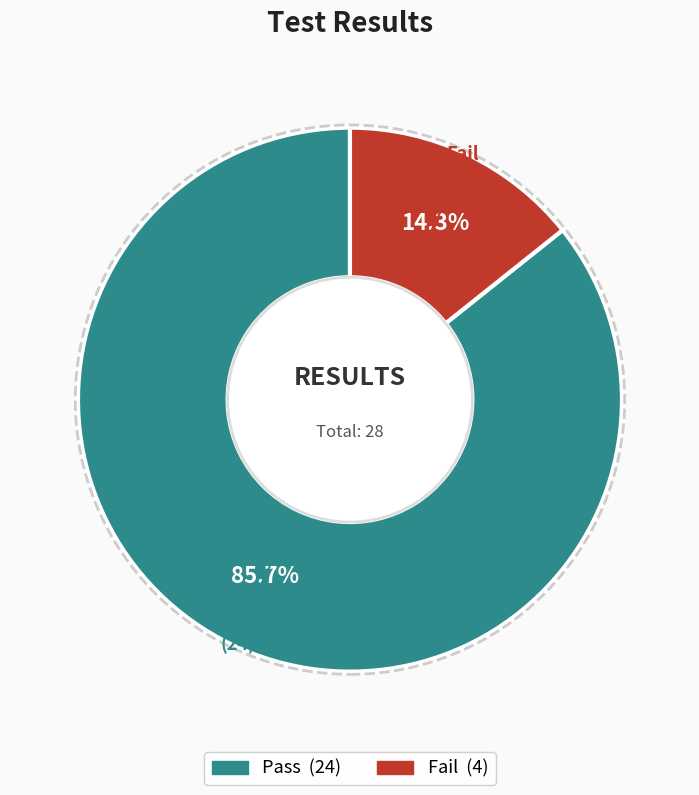

To the nearest percent, what is the difference between the Pass and Fail slice percentages?

71%